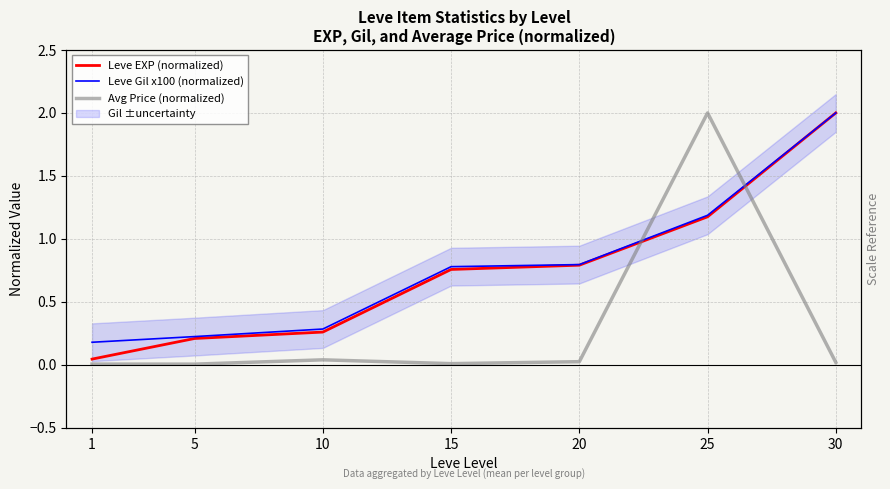

What is the total value across all series at 20?

1.6